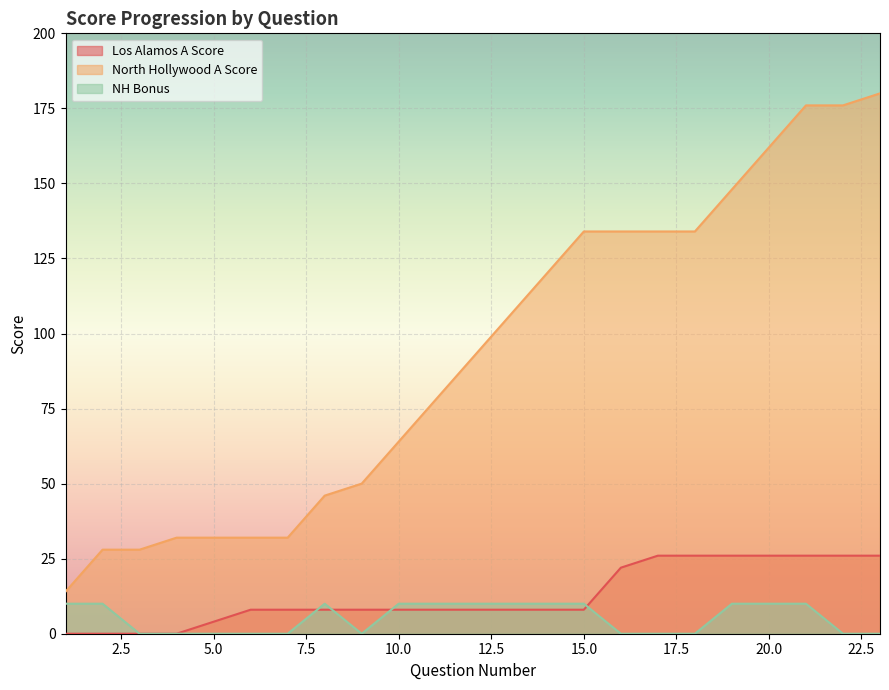

At how many categories does at least one series exceed 87?

12